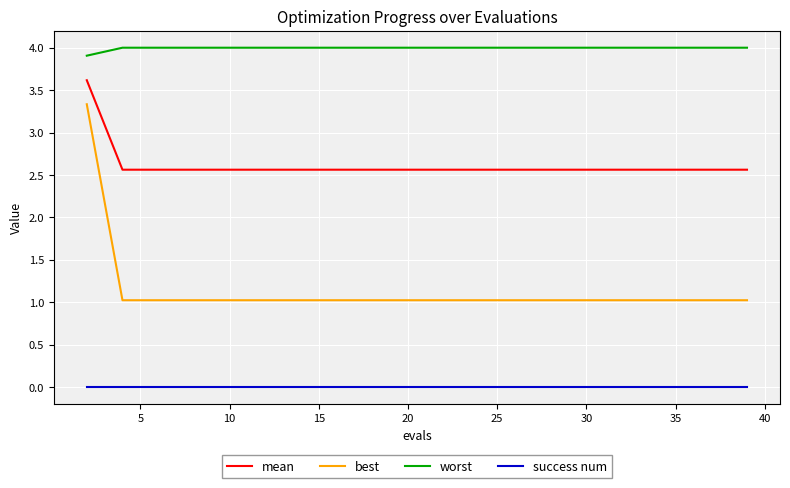

Count the number of categories in the chart.

20